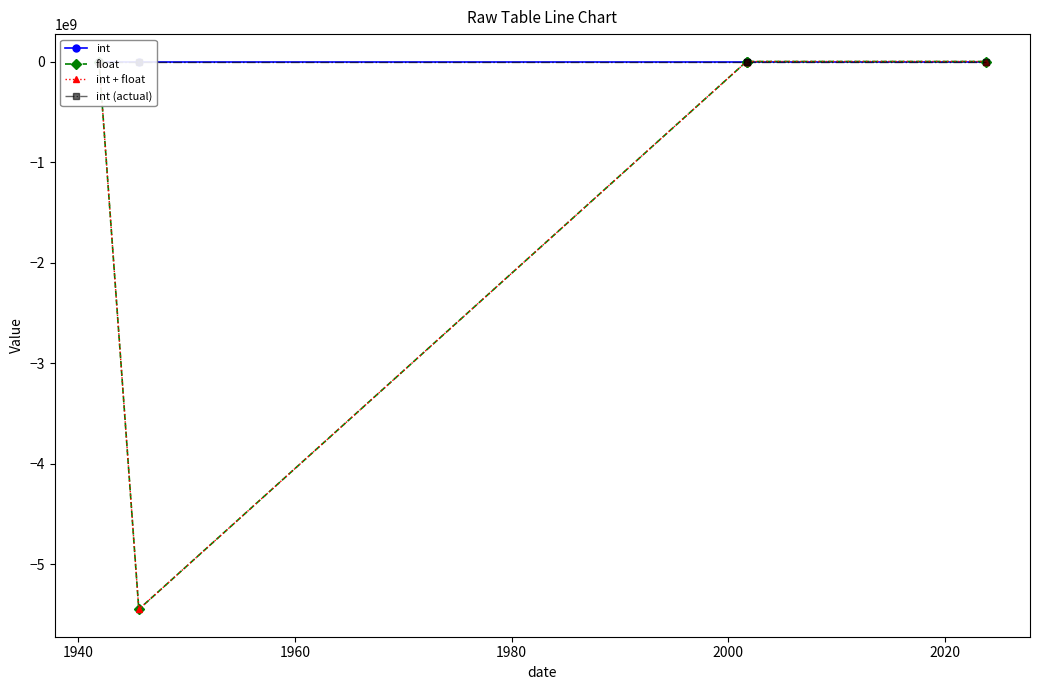

What is the minimum value for float?

-5446563454.4